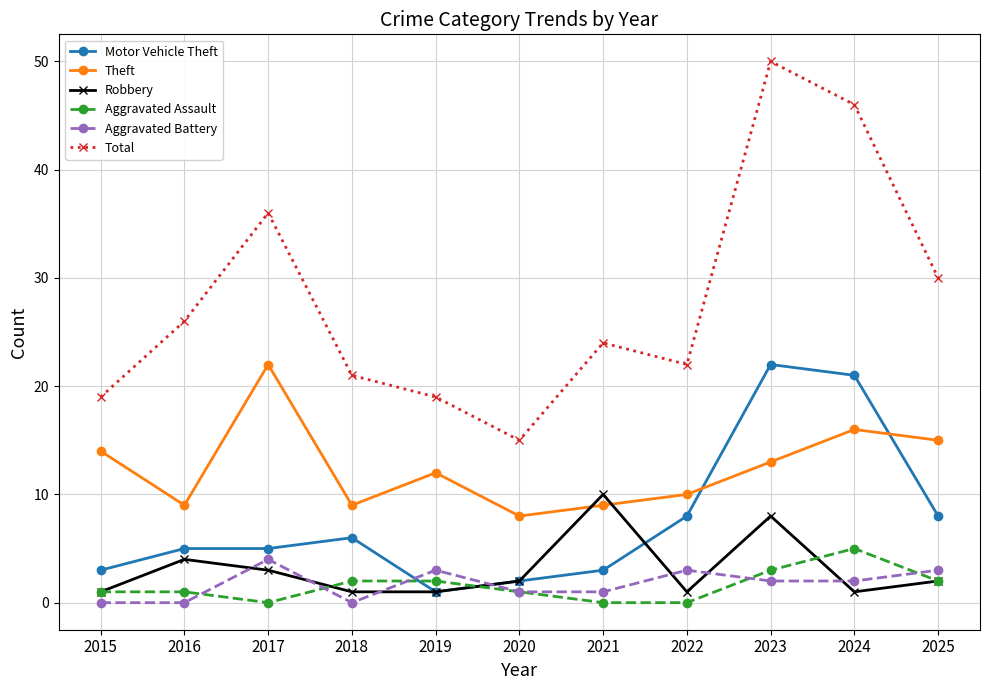

True or false: Aggravated Assault has more than 0 points higher than both neighbors.

True